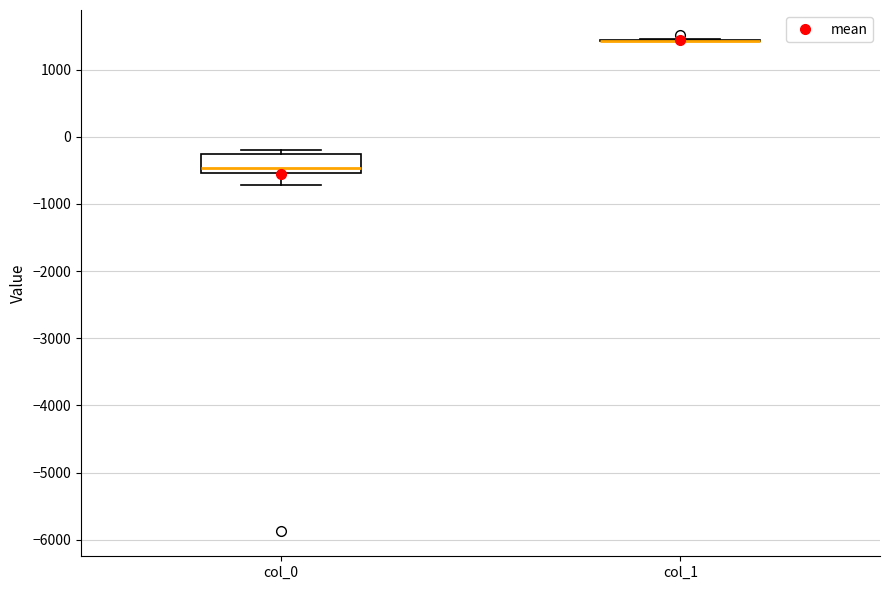

Which box is the tallest, from its lower edge to its upper edge?

col_0